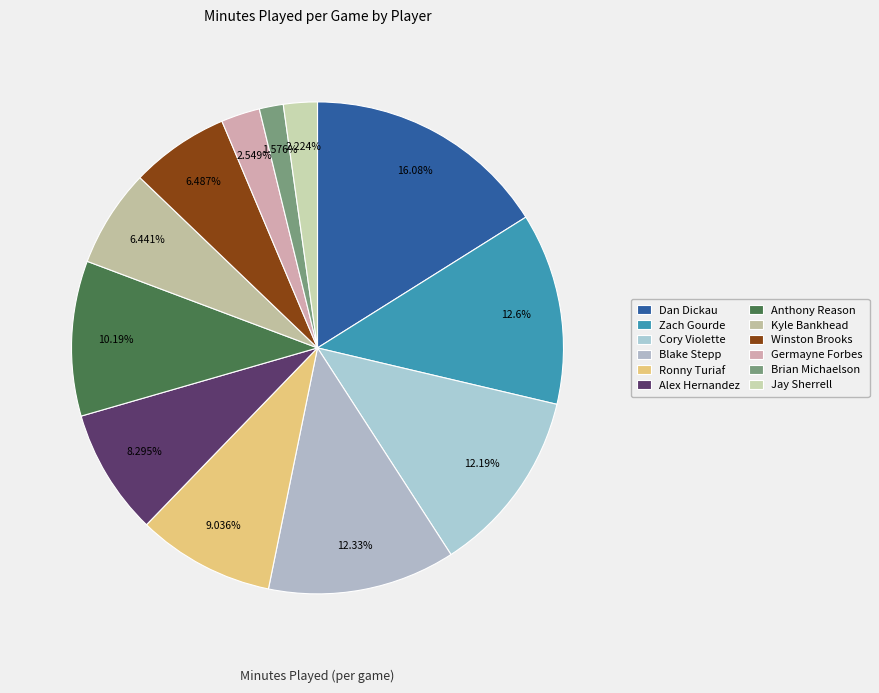

What percentage do Ronny Turiaf and Cory Violette together represent?

21.2%